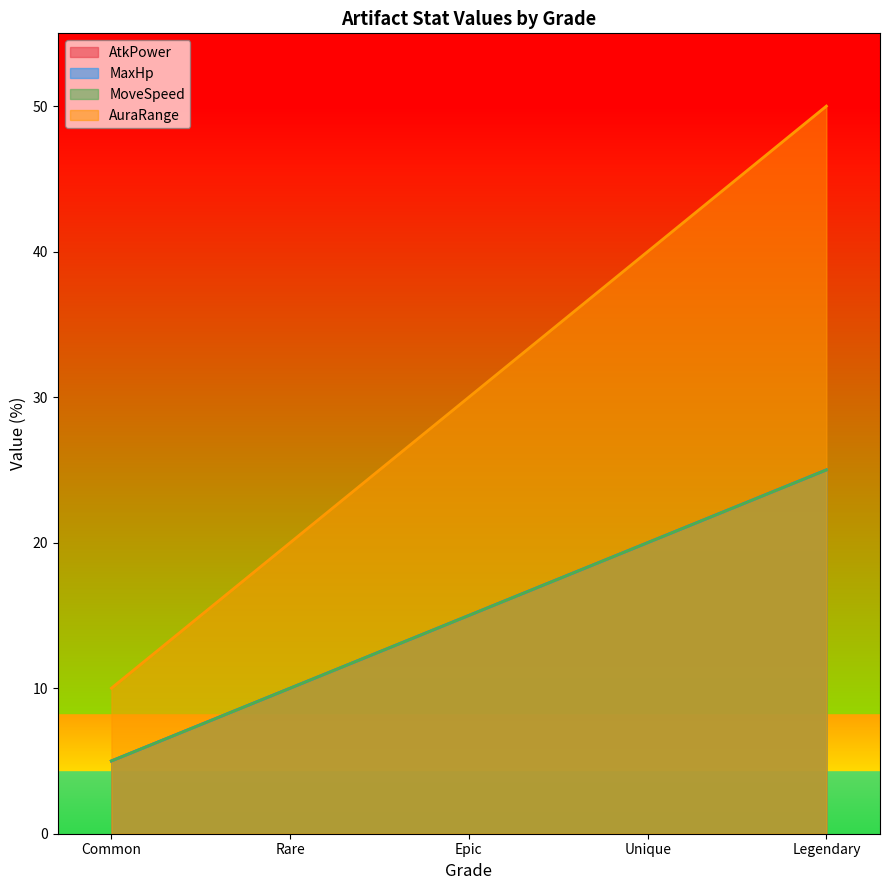

List the series in order of their peak value, highest first.

AuraRange, AtkPower, MaxHp, MoveSpeed